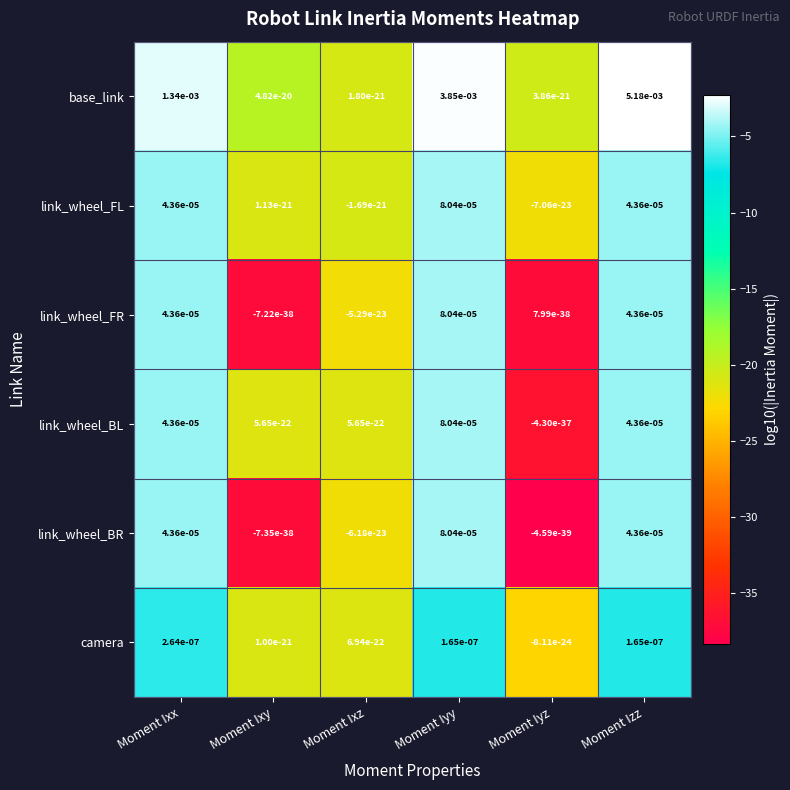

At which category is the sum across all series the highest?

Moment Izz